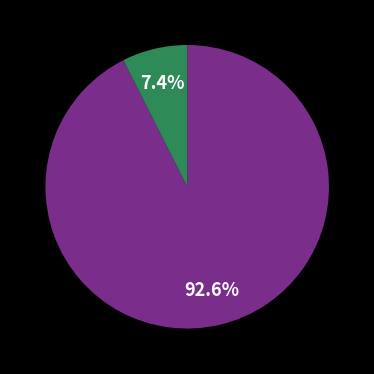

Is there any slice that represents more than half of the pie?

Yes